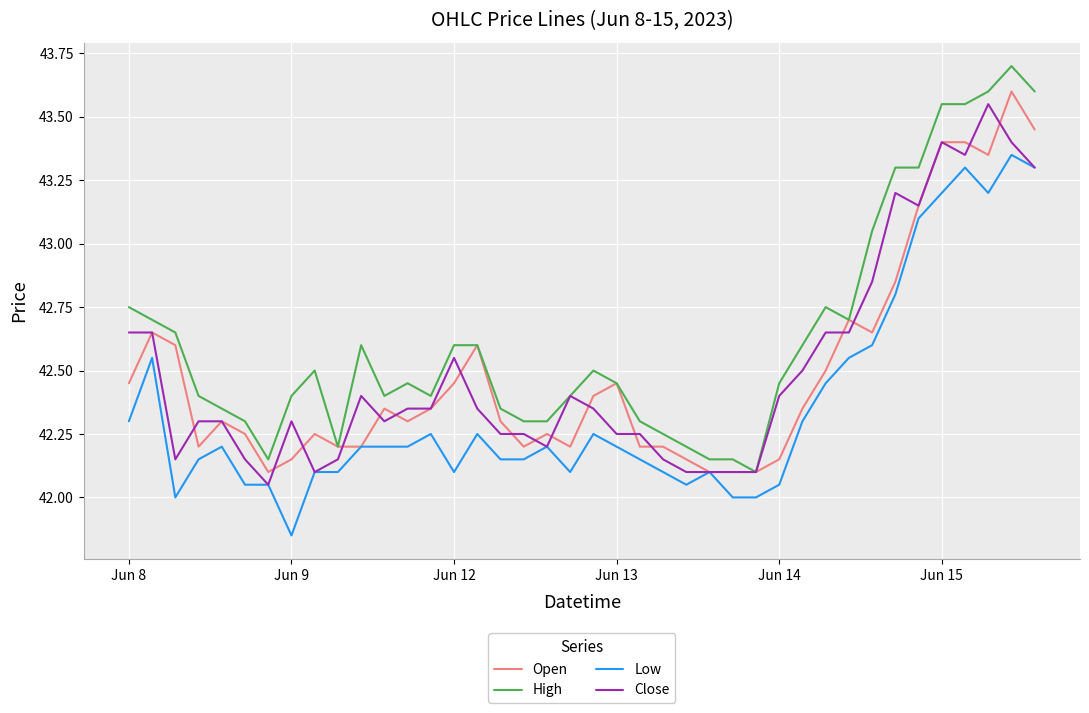

What is the highest value of the High series?

43.7